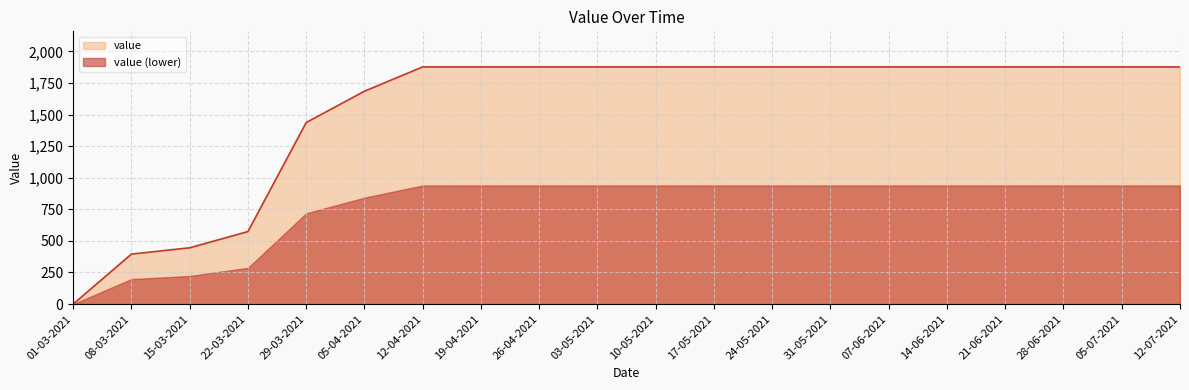

Which series has the largest total across all categories?

value